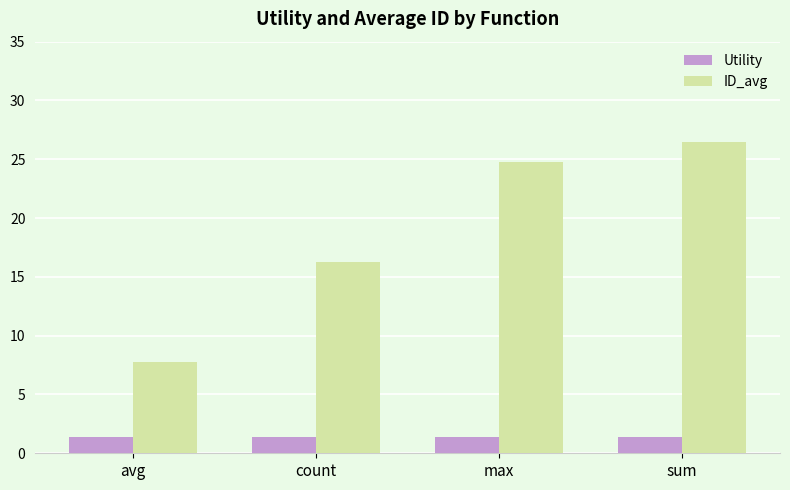

Read the Utility value at sum.

1.4